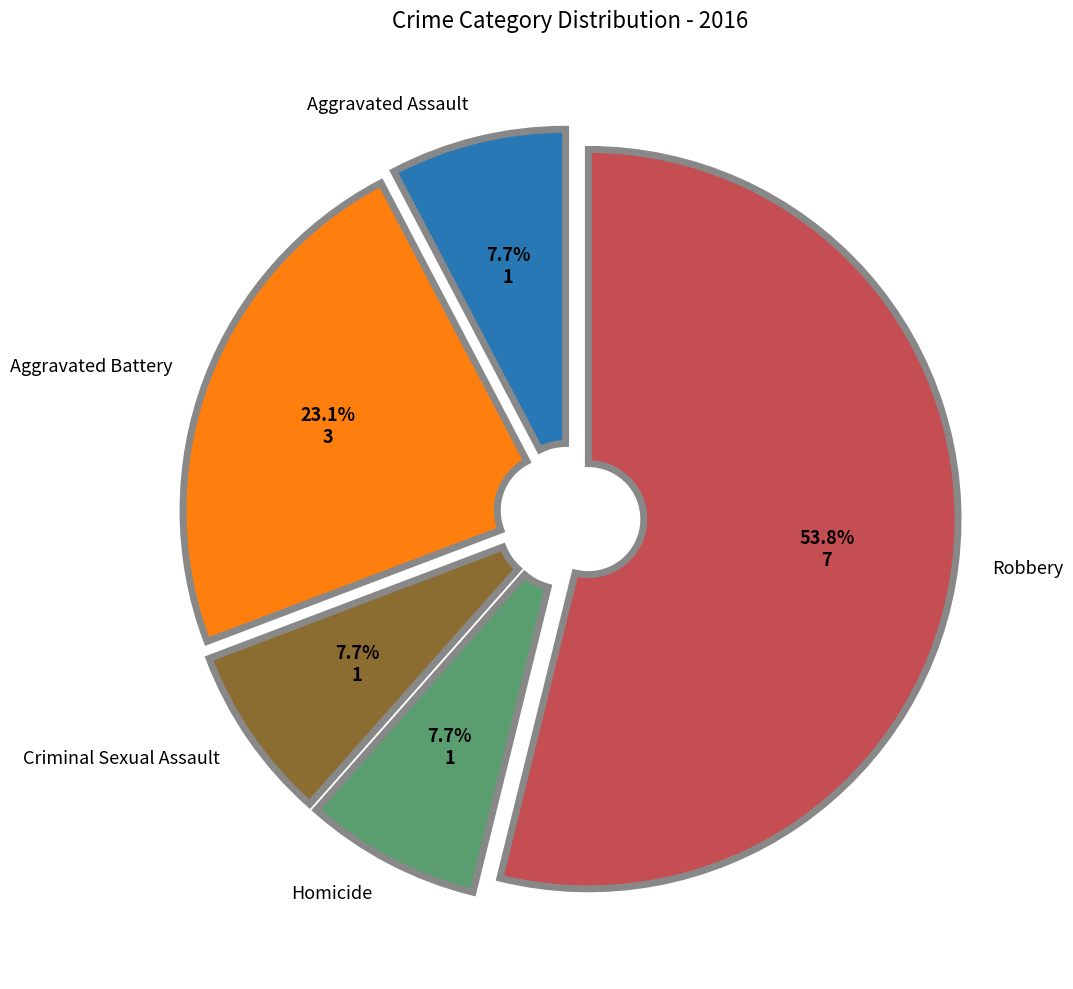

True or false: Homicide accounts for 8% of the total.

True